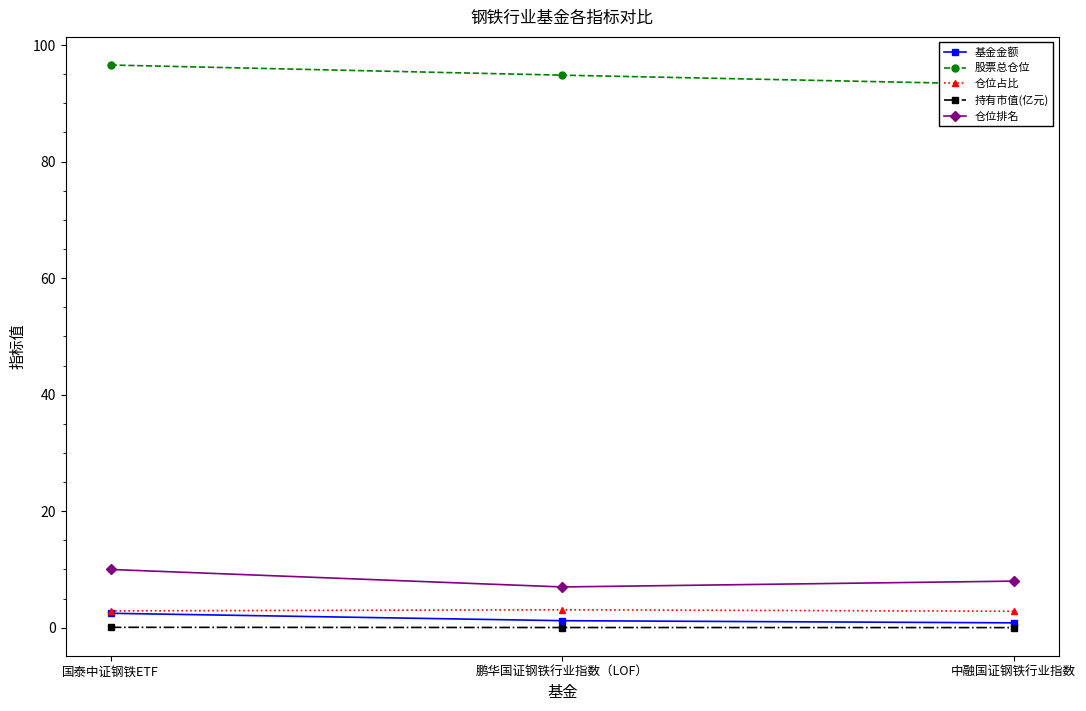

What is the sum of the 股票总仓位 values at 鹏华国证钢铁行业指数（LOF） and 中融国证钢铁行业指数?

188.1